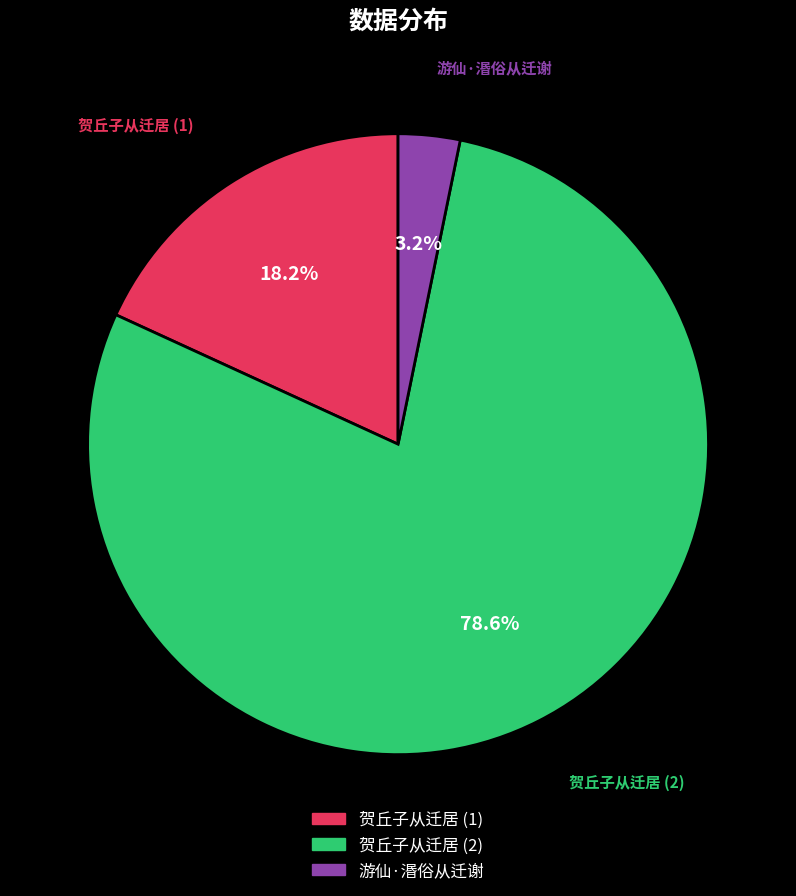

Does any single category account for the majority?

Yes